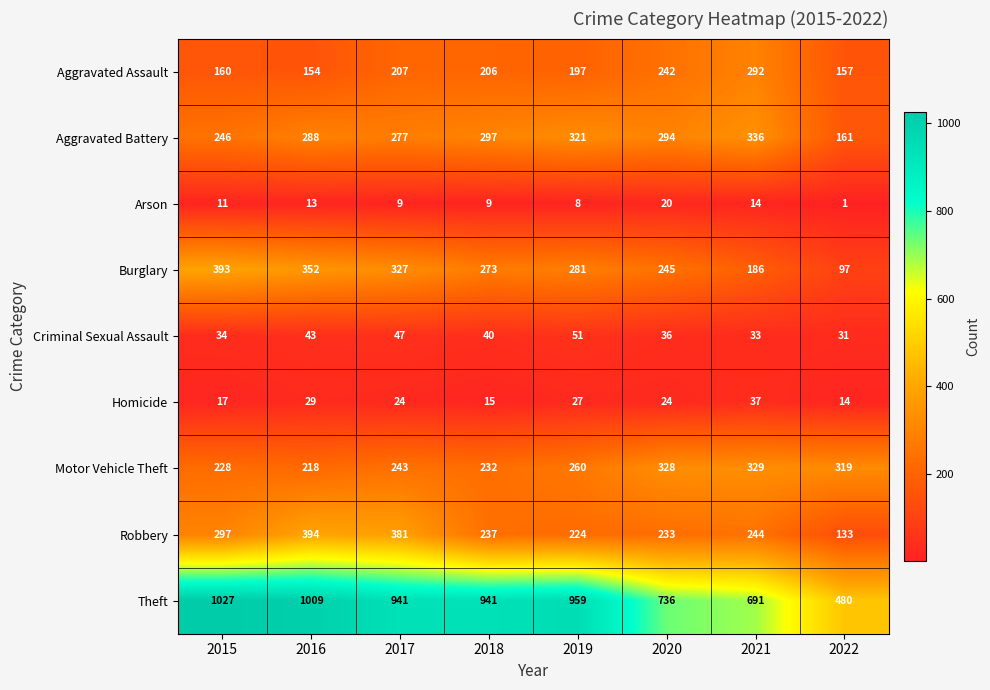

Where does the Robbery series first go above 244?

2015